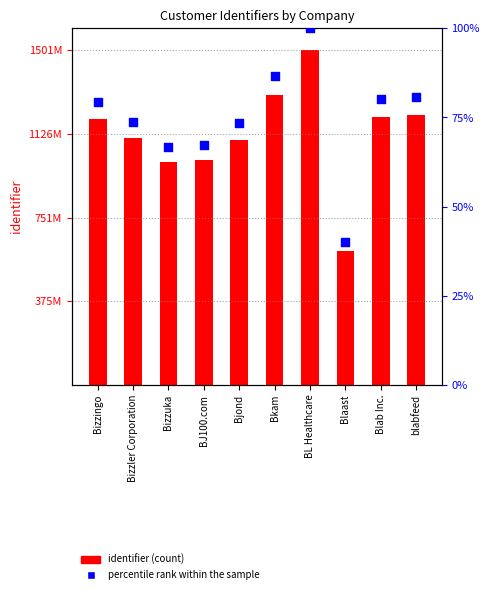

What is the total value across all series at Bjond?

1101023827.3